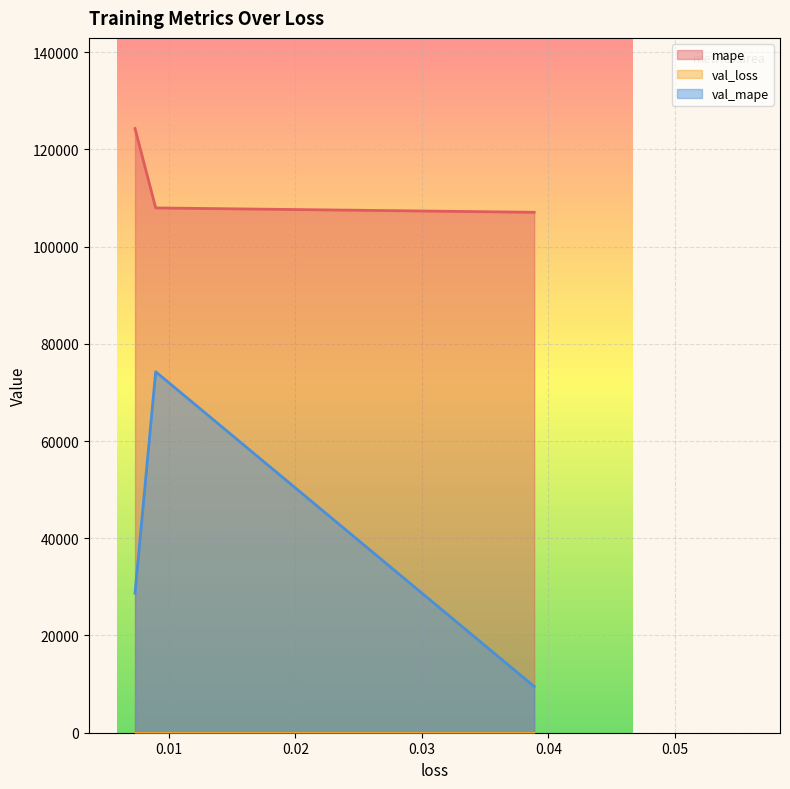

Where is mape nearest to the value 115654?

0.00894887838512659